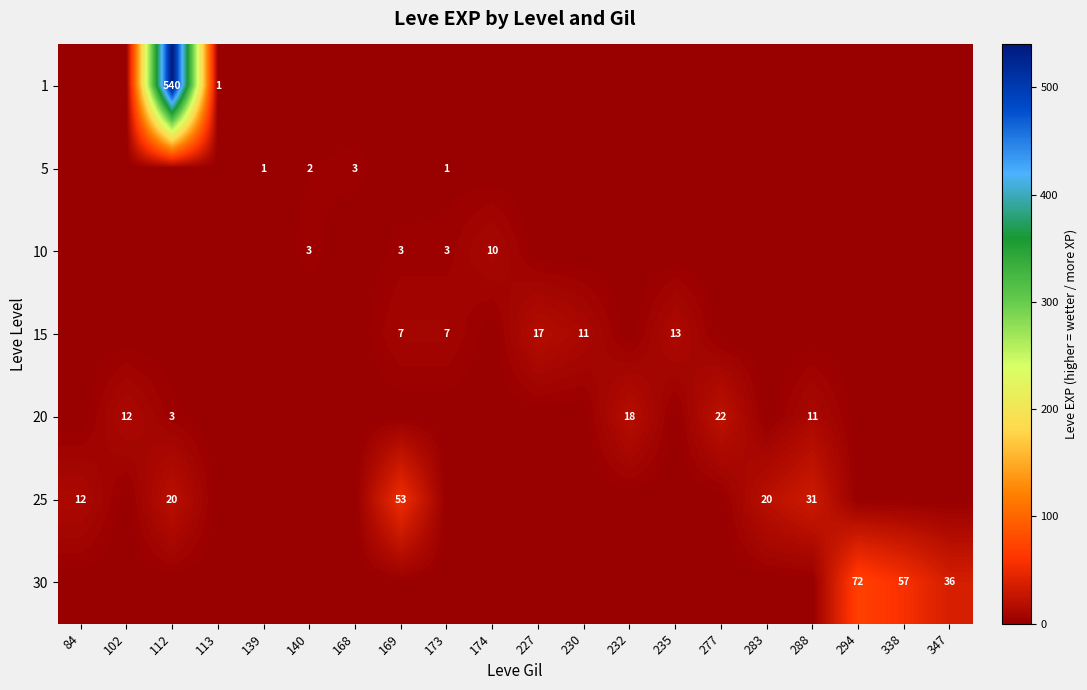

The value of 25 at 169 is 93. True or false?

False